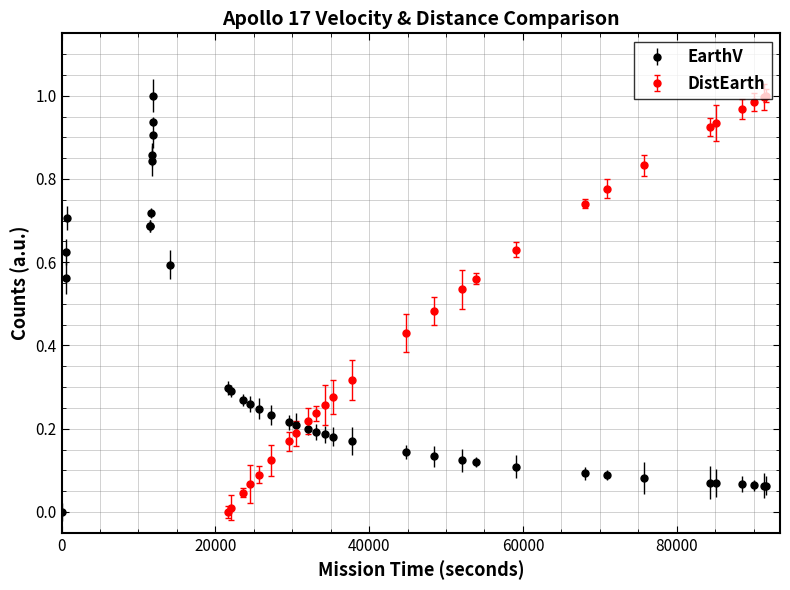

True or false: EarthV has more than 1 points higher than both neighbors.

True